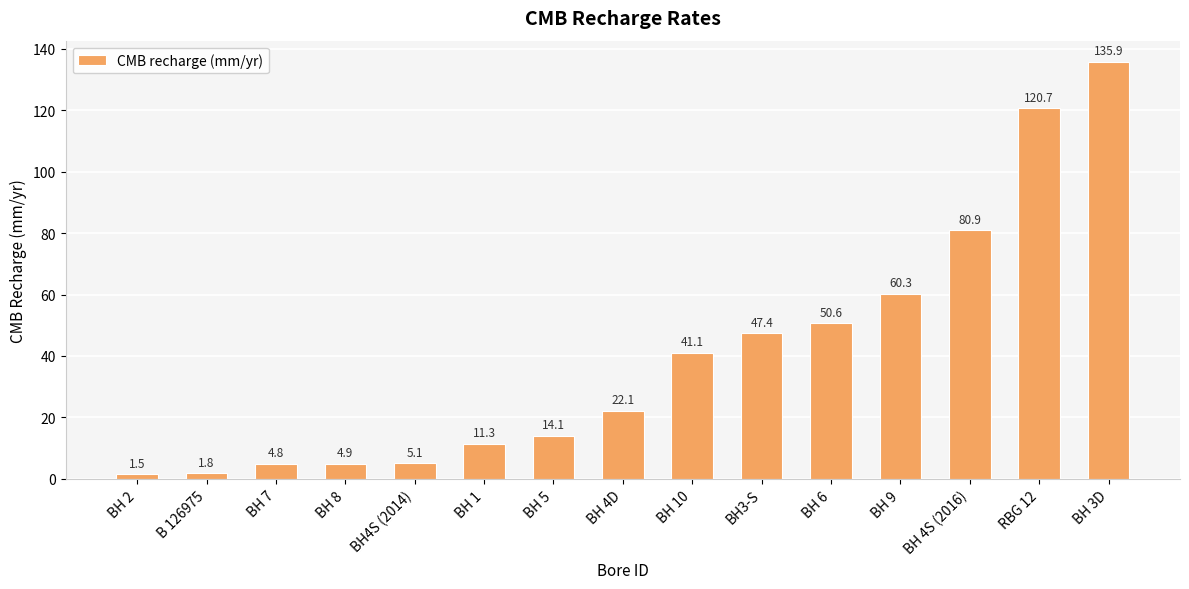

What is the label of the 8th bar from the right?

BH 4D